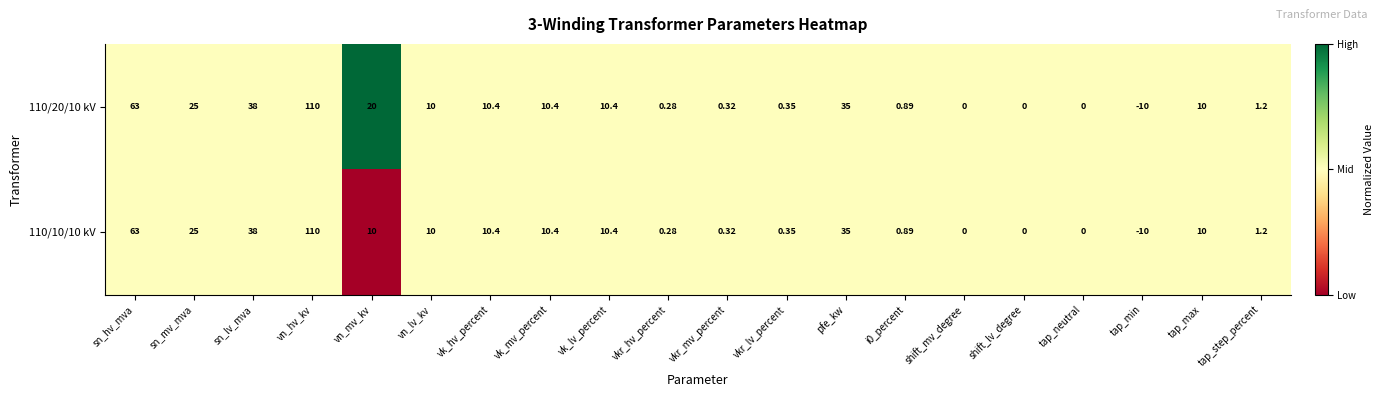

At which category does the chart reach its minimum across all series?

tap_min